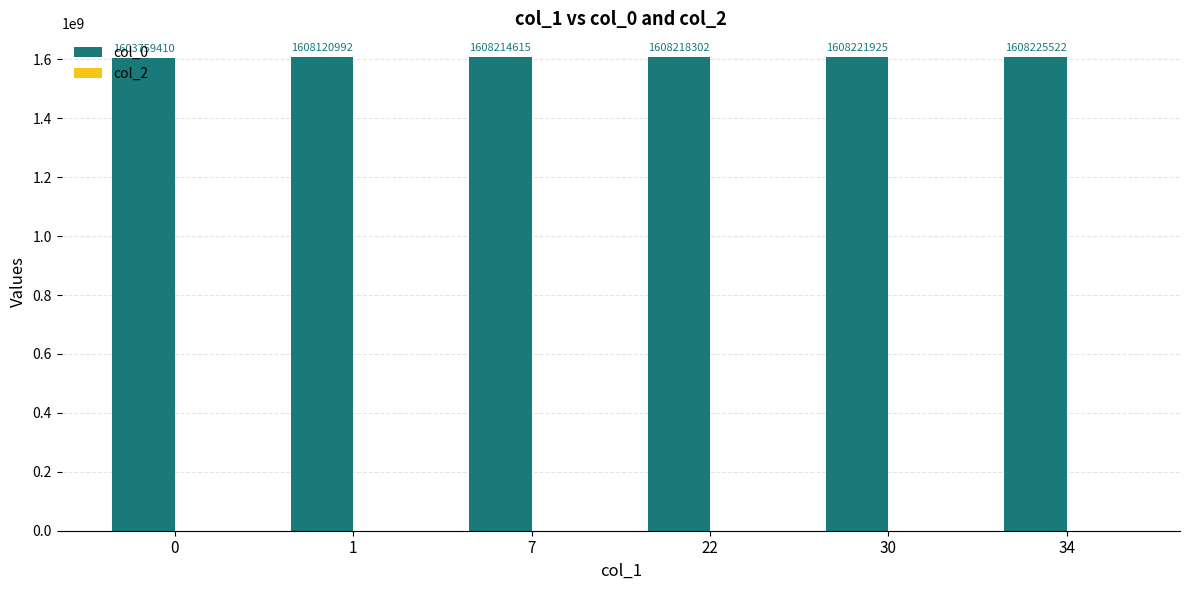

Approximately how many times larger is the value at 7 compared to 30?

1.0